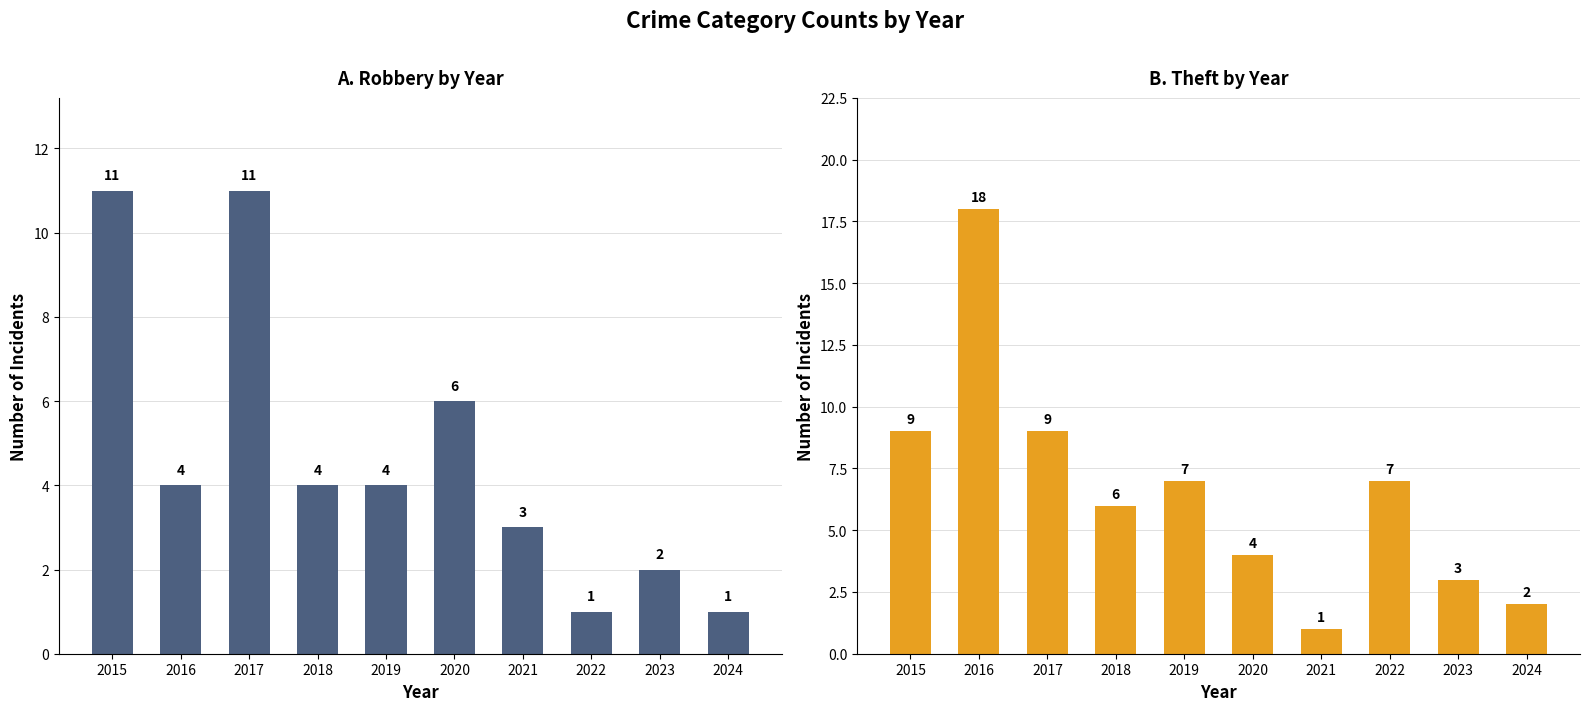

The value of Theft at 2020 is 6. True or false?

False